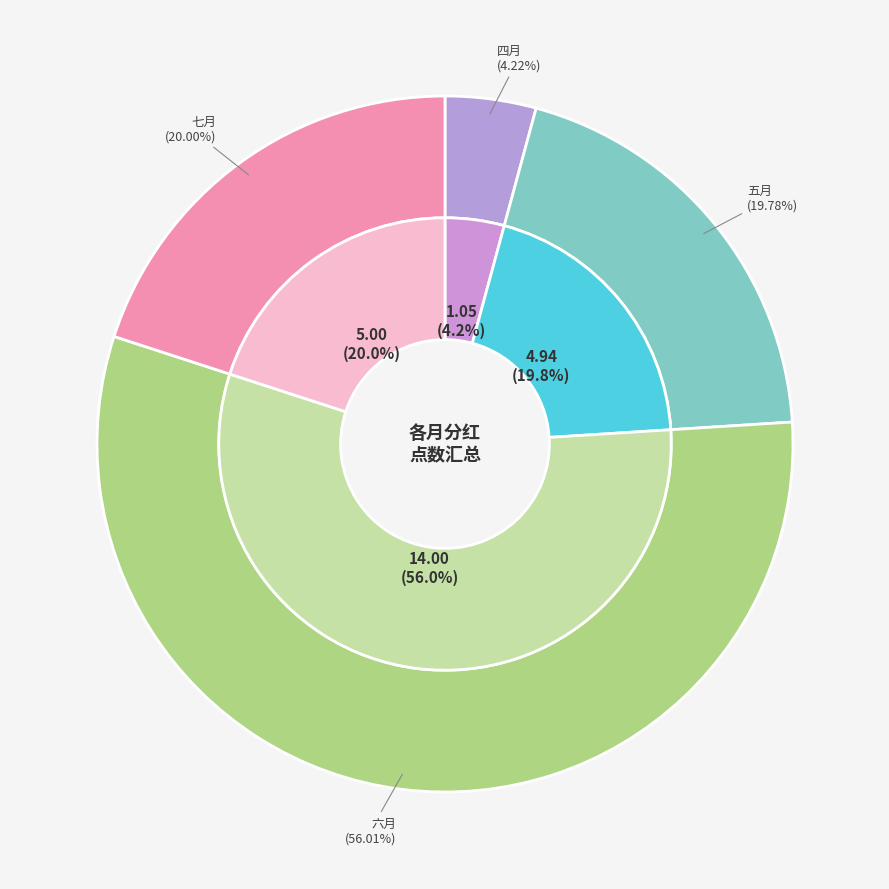

What percentage is NOT represented by 七月?

80.0%